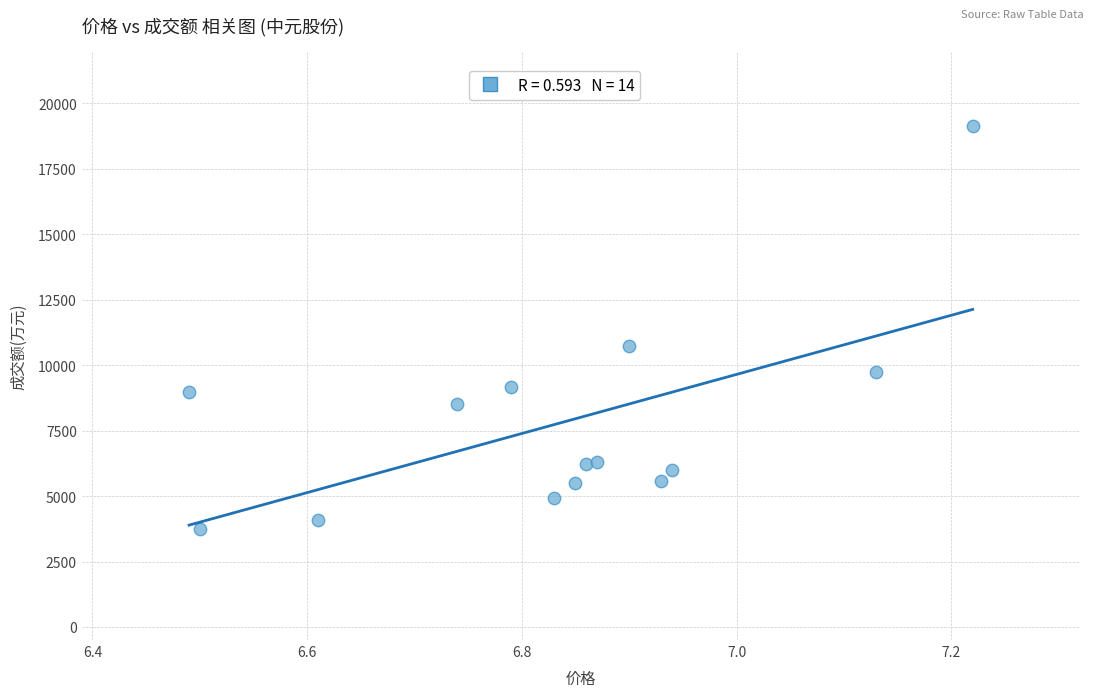

What Y value in the scatter plot is closest to 11438?

10738